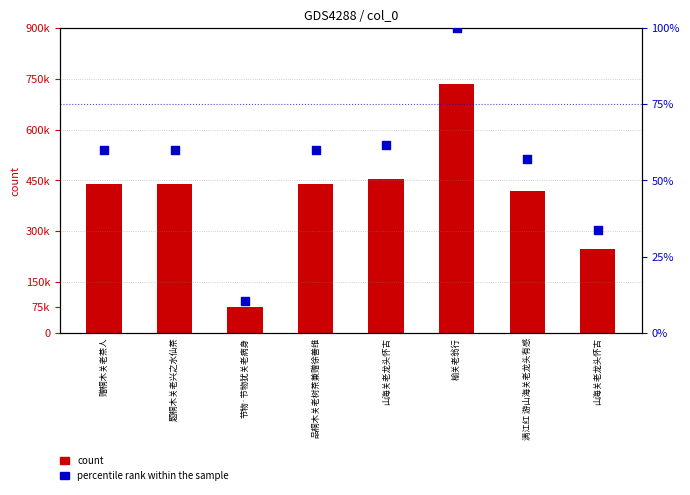

Which series has the largest Y range (max minus min)?

count